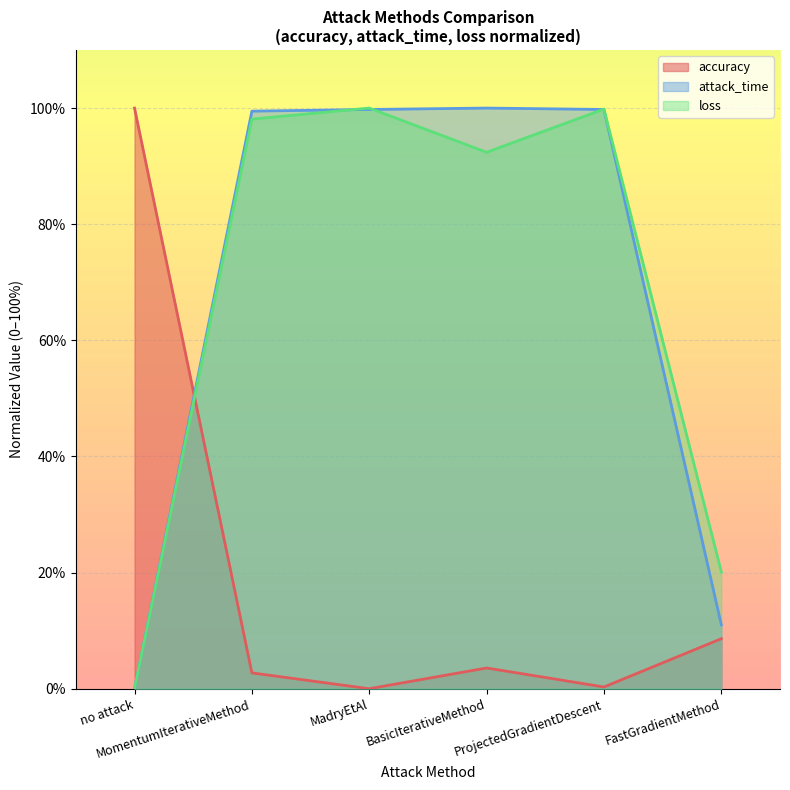

How many data points does each series have?

6